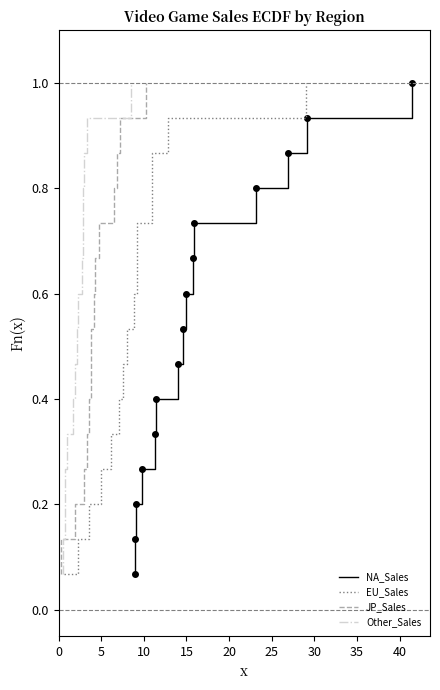

What is the value of the Other_Sales point at the 3rd from the left?

0.2